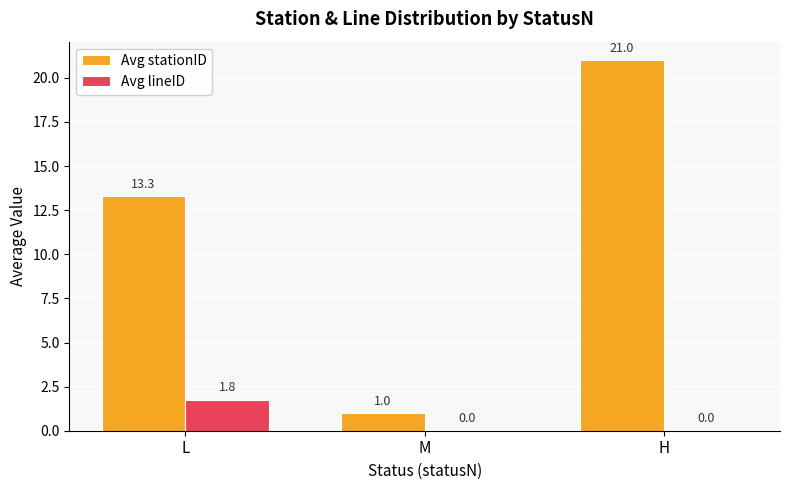

What is the sum of all Avg stationID values?

35.3